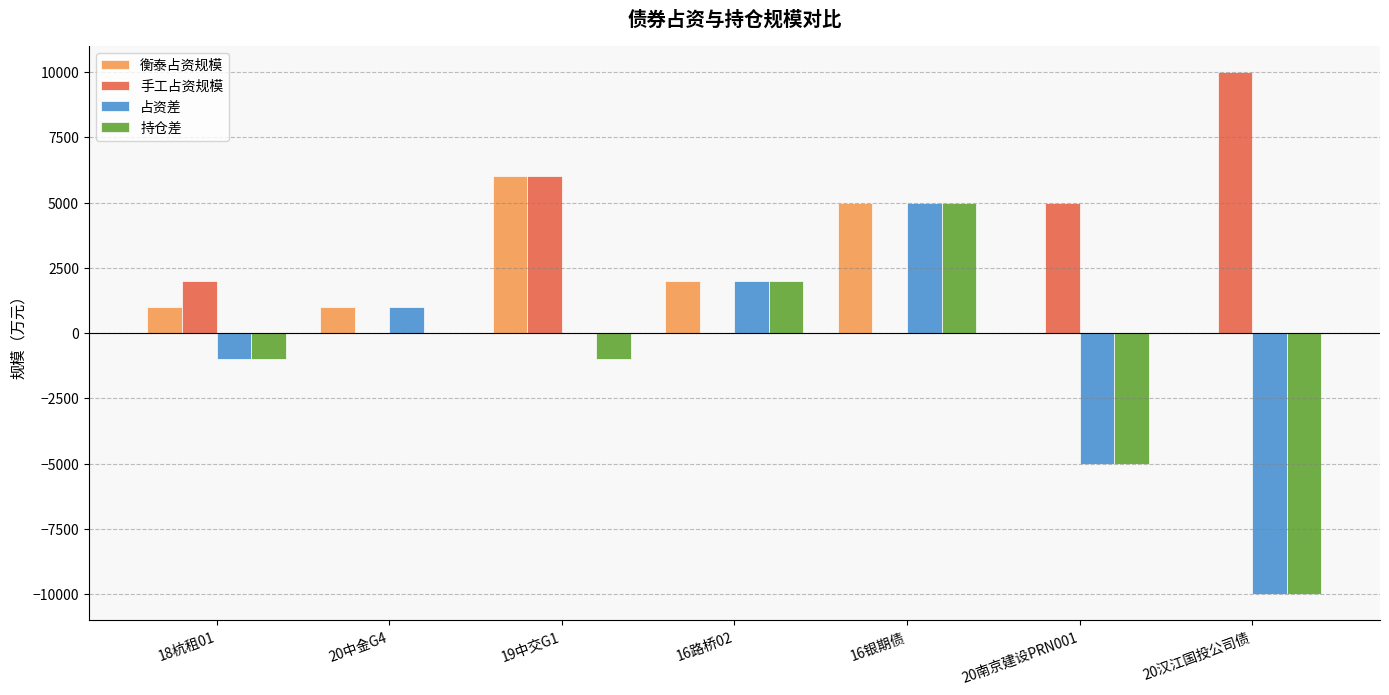

What is the sum of the 占资差 values at 20汉江国投公司债 and 16银期债?

-5000